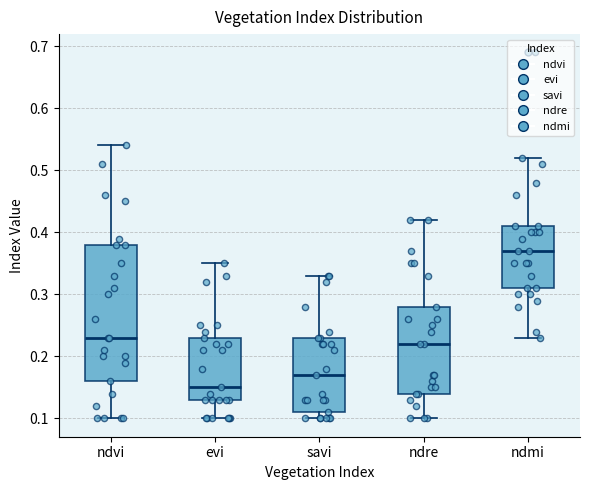

Where is the upper edge of the box for savi on the y-axis? The values are not printed on the chart, so give them approximately, as read against the axis.

0.23